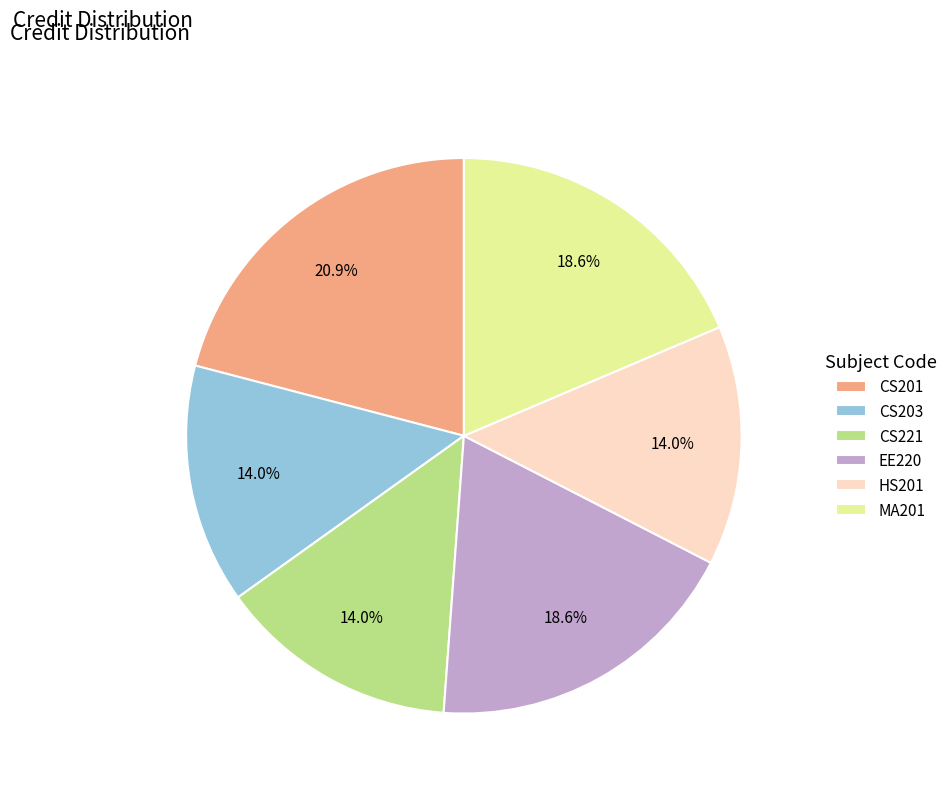

To the nearest percent, what portion does CS203 represent?

14%